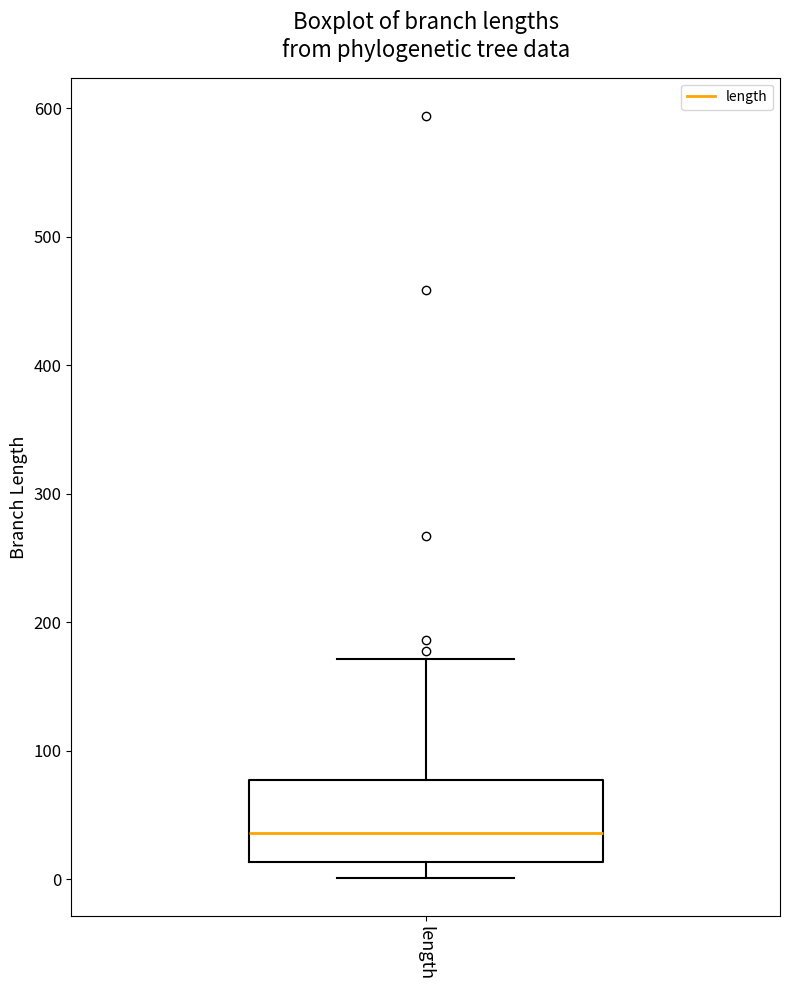

Where is the upper edge of the box for length on the y-axis? The values are not printed on the chart, so give them approximately, as read against the axis.

80